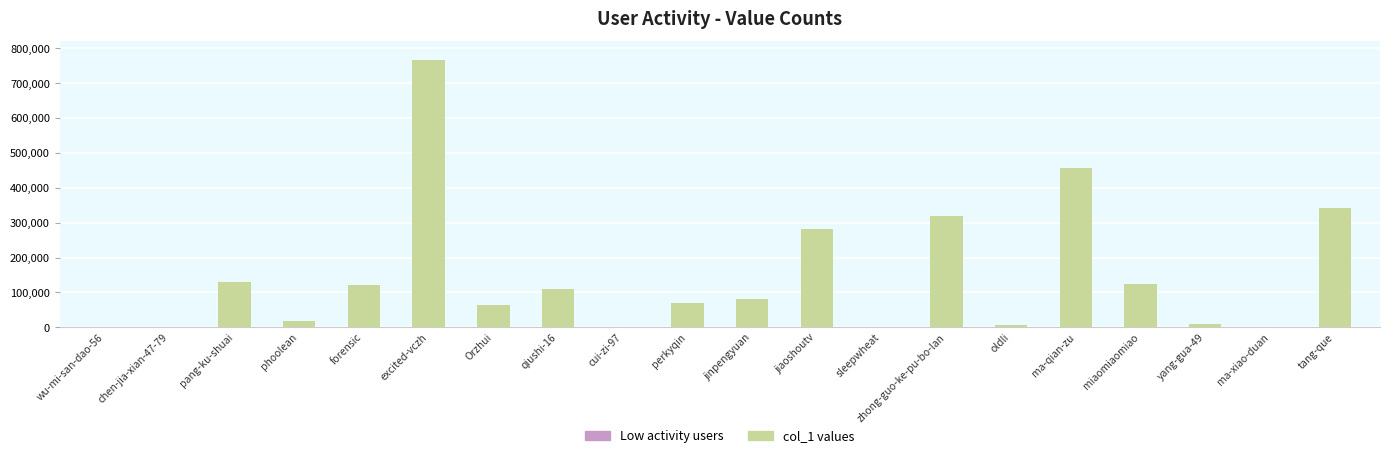

Where is the data nearest to the value 383326?

tang-que